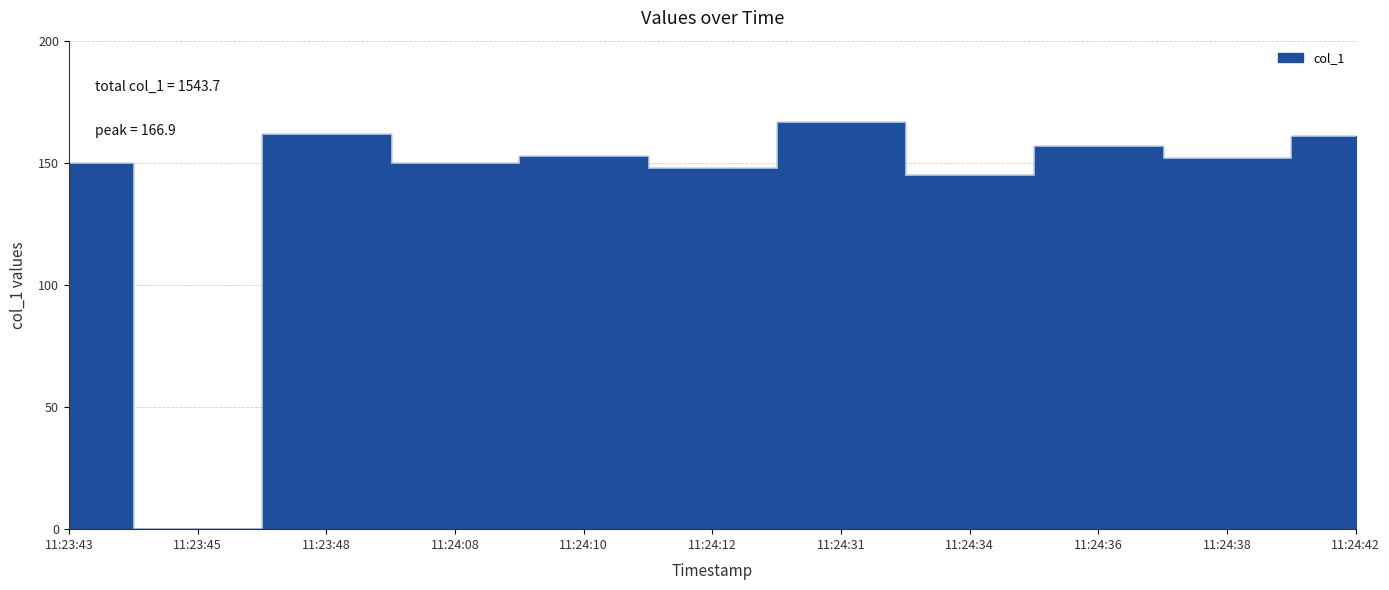

What is the change in value from 11:24:10 to 11:24:31?

+14.1